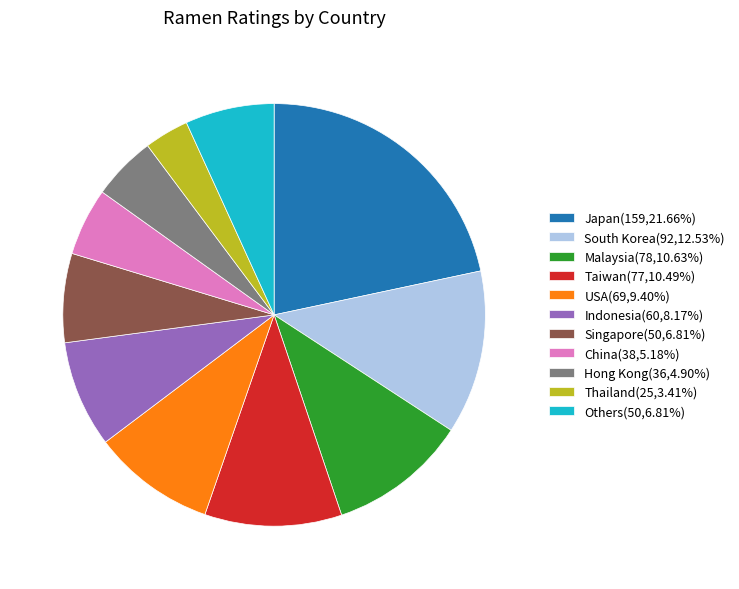

Is there any slice that represents more than half of the pie?

No